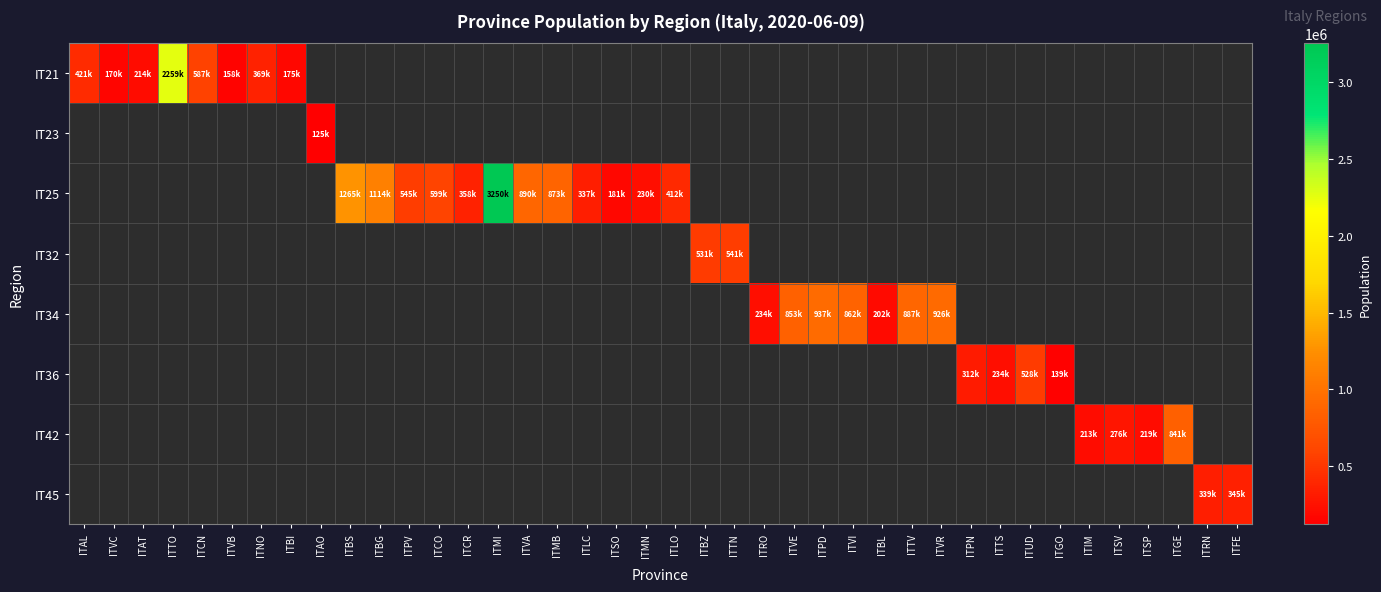

Is the value of IT21 at ITAO greater than the value of IT36 at ITMI?

No